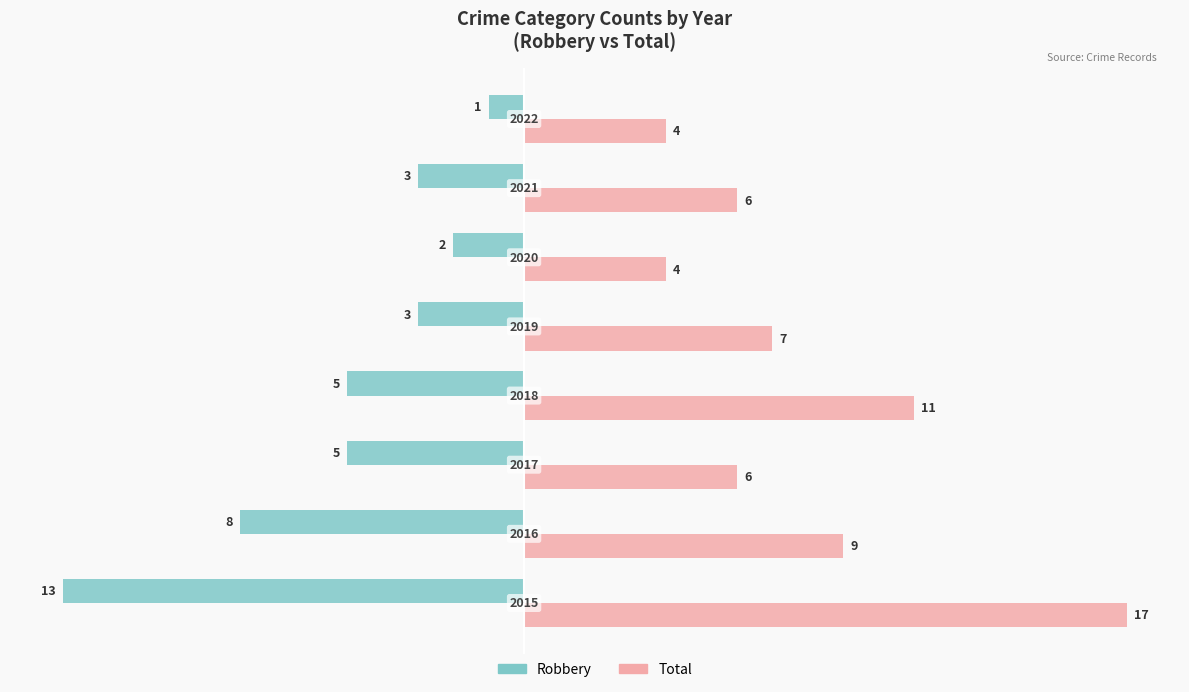

What is the value of the Total bar at the 3rd from the left?

6